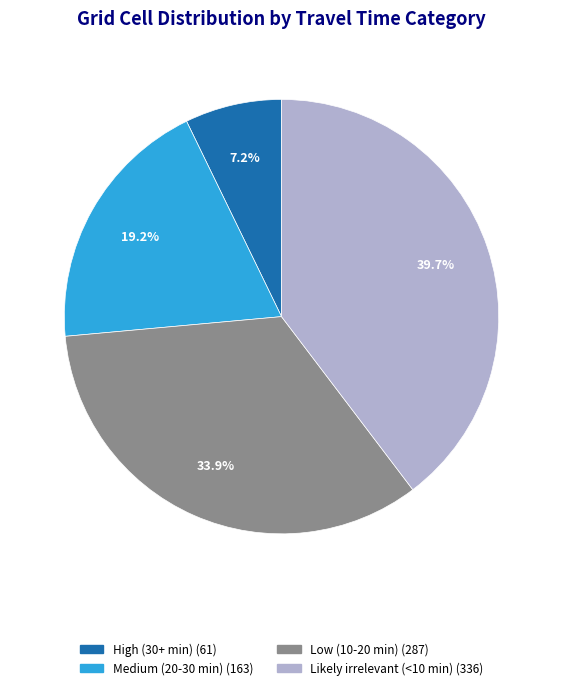

Does any single category account for the majority?

No